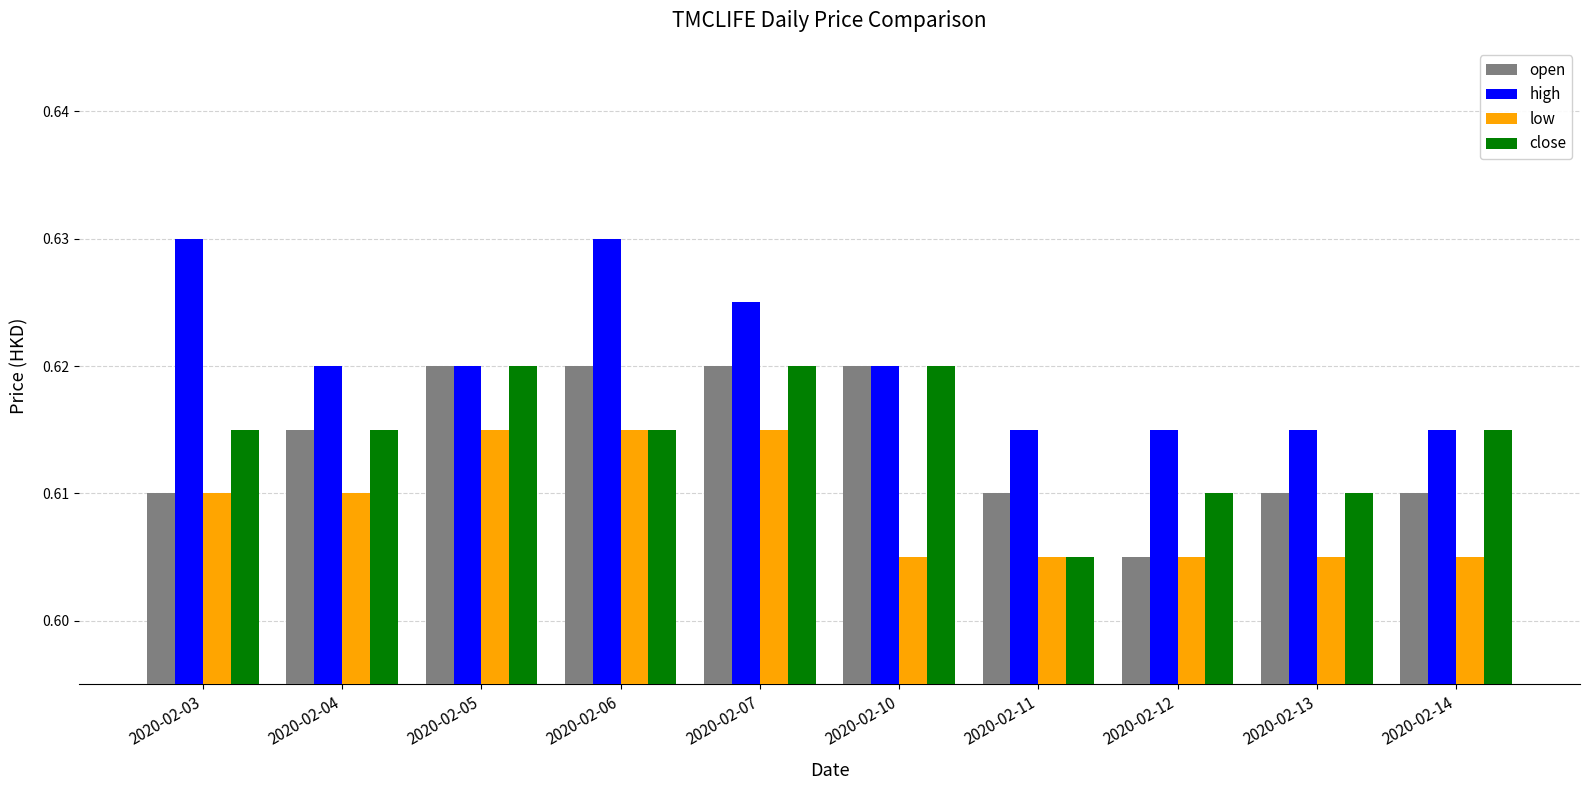

Is the value of close at 2020-02-14 greater than the value of low at 2020-02-10?

Yes